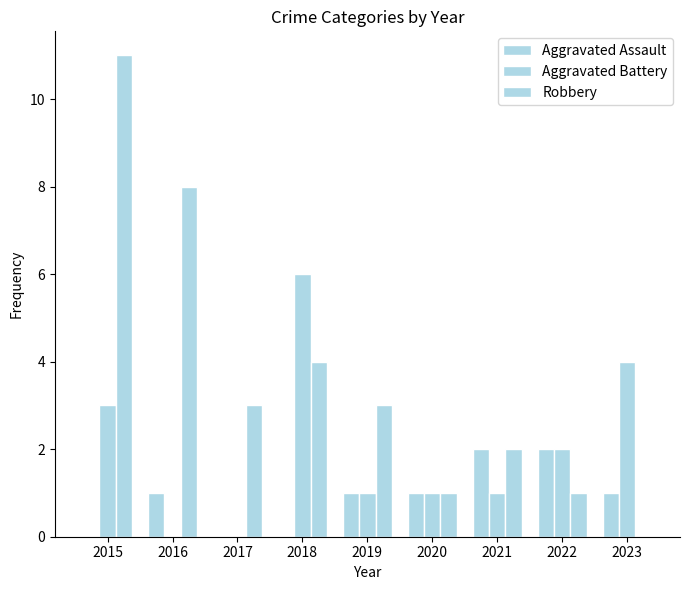

List the series in order of their peak value, highest first.

Robbery, Aggravated Battery, Aggravated Assault